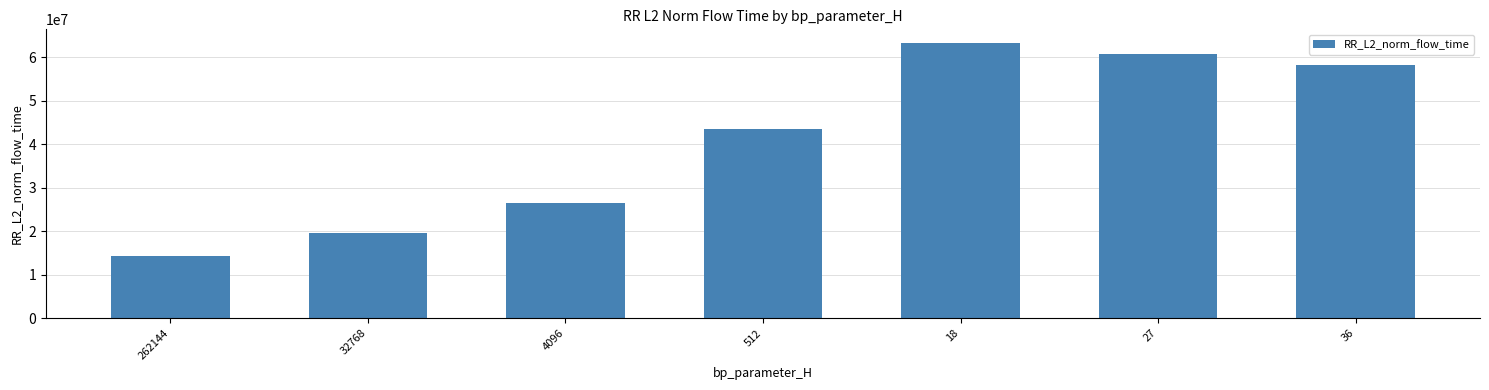

What is the sum of the values at 512 and 36?

101593119.5